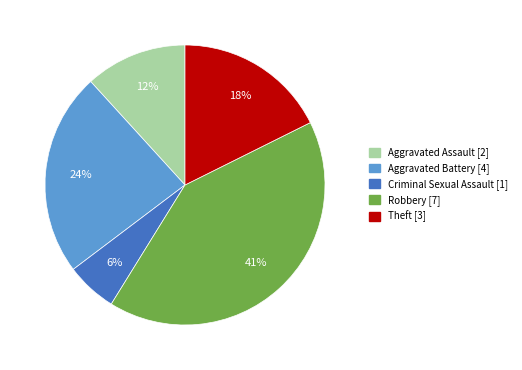

Is there any slice that represents more than half of the pie?

No